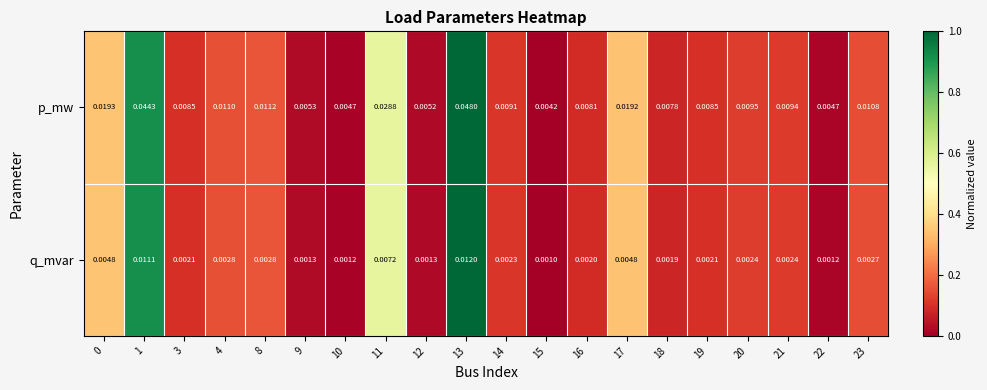

Which series changed the most between 1 and 9?

p_mw